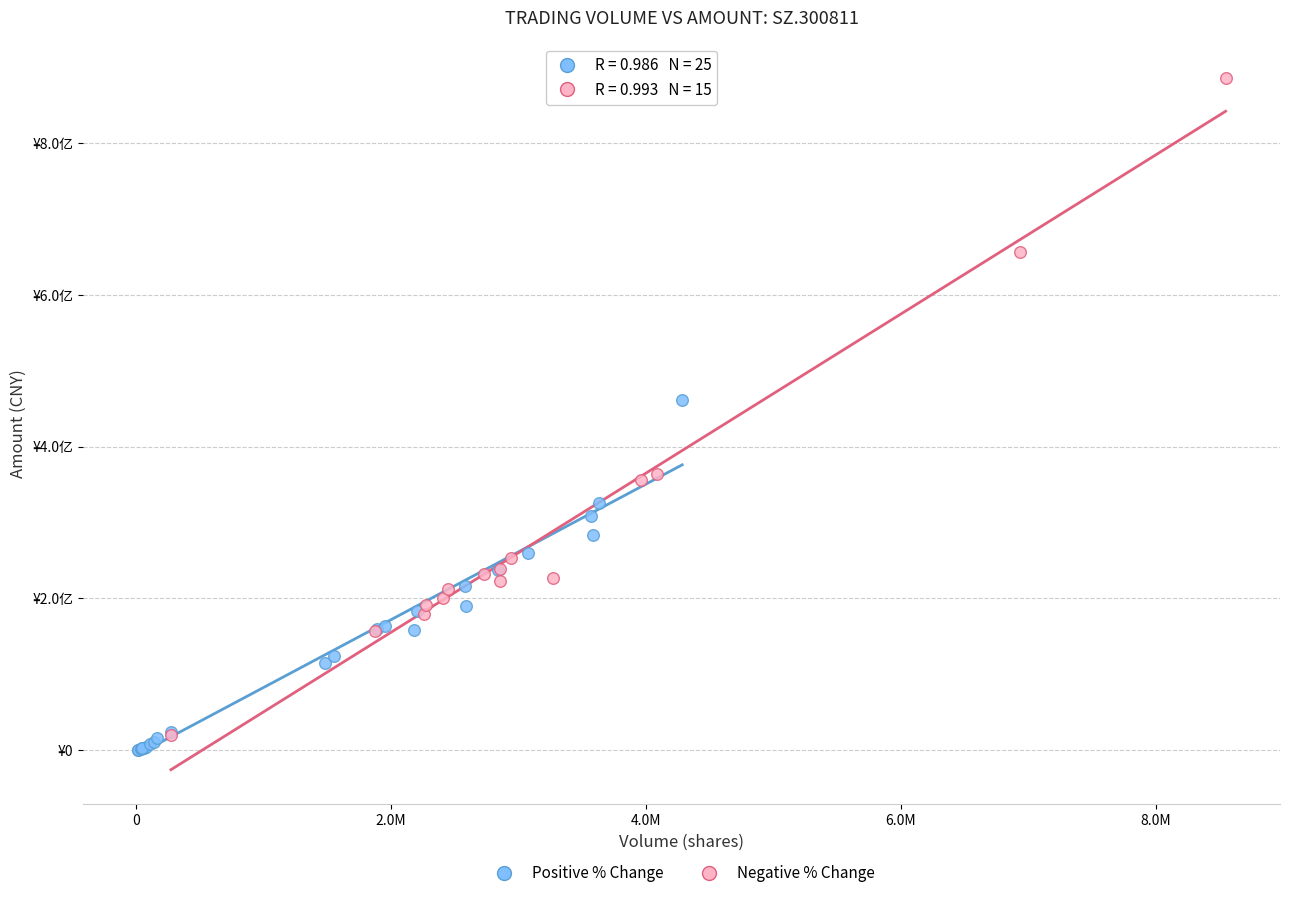

What are all the series names shown in the legend?

Positive % Change, Negative % Change